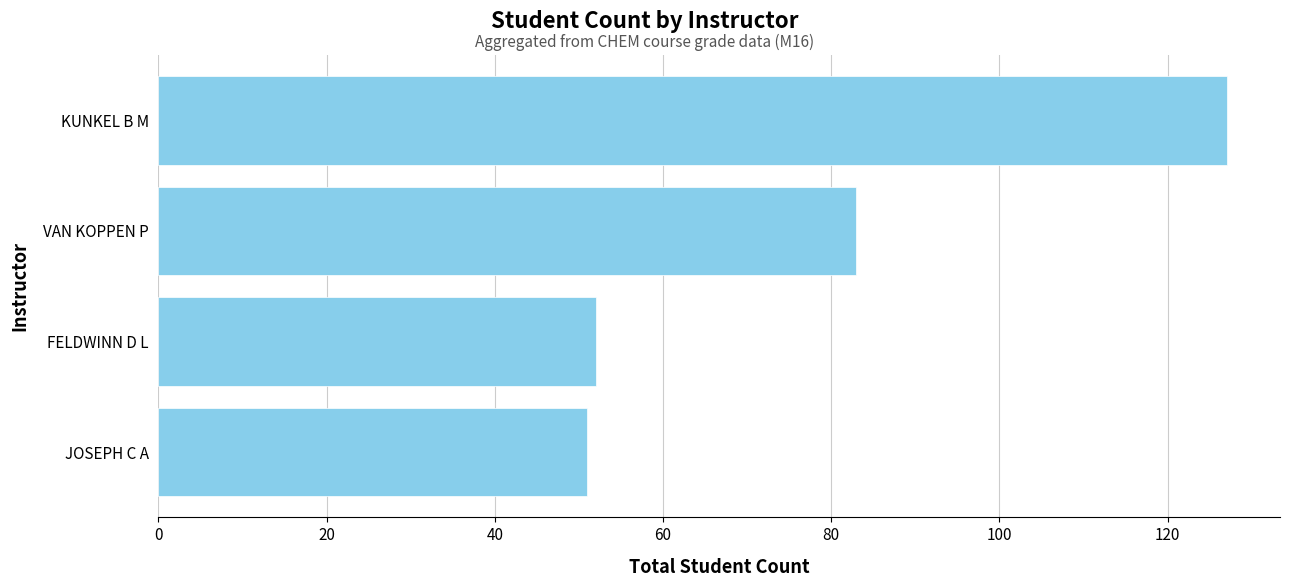

What is the minimum value shown in the chart?

51